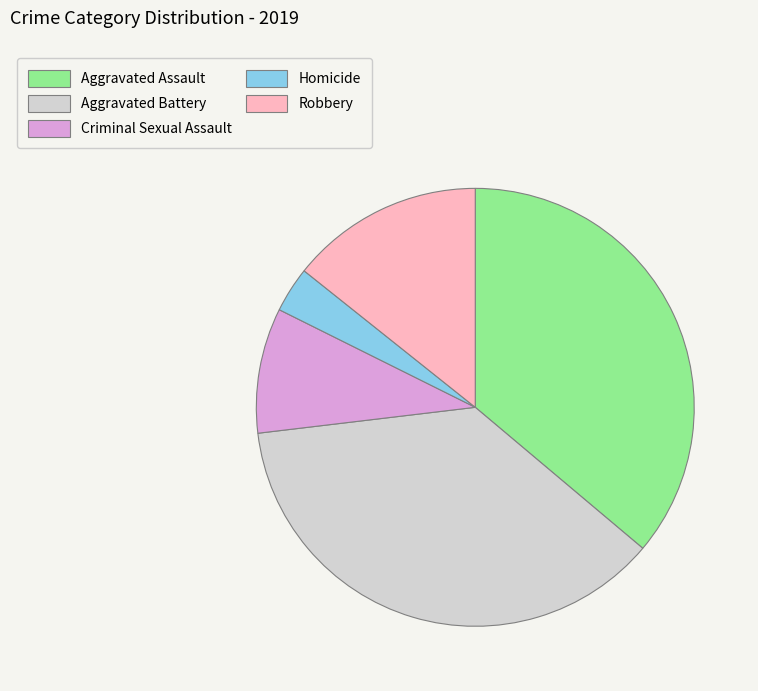

Is there any slice that represents more than half of the pie?

No